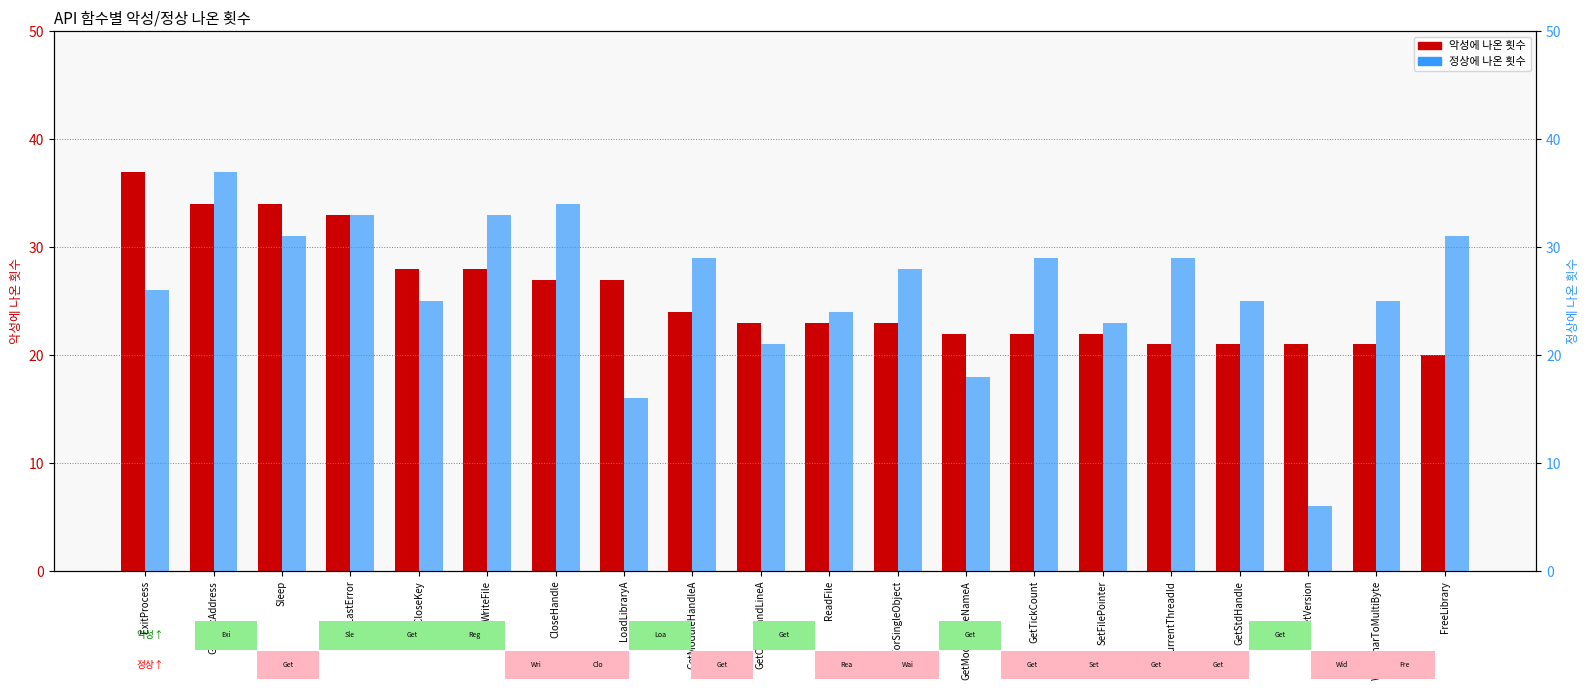

What is the value of the 악성에 나온 횟수 bar at the 14th from the left?

22